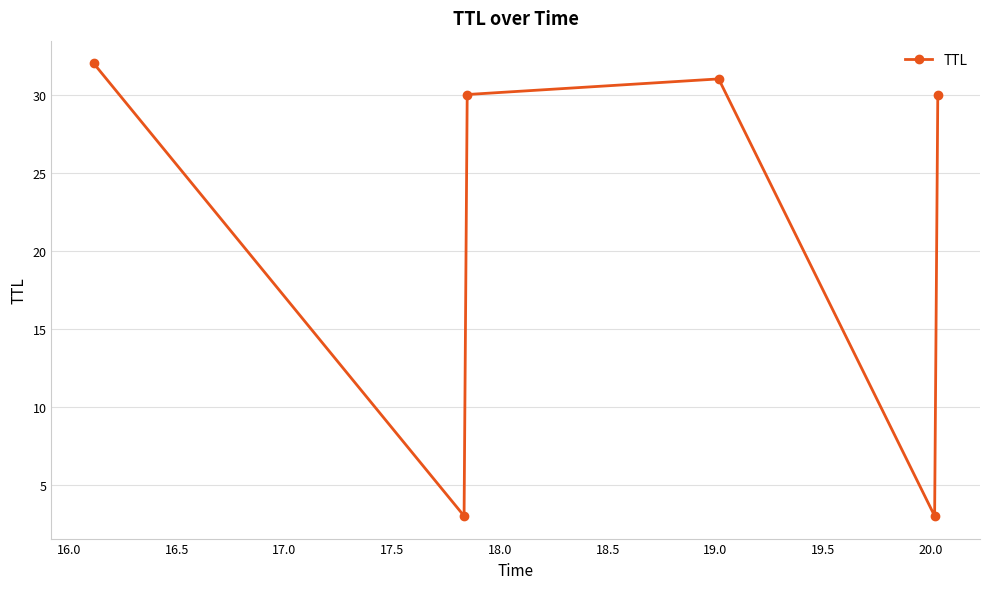

How many points are higher than both their immediate neighbors (excluding endpoints)?

1